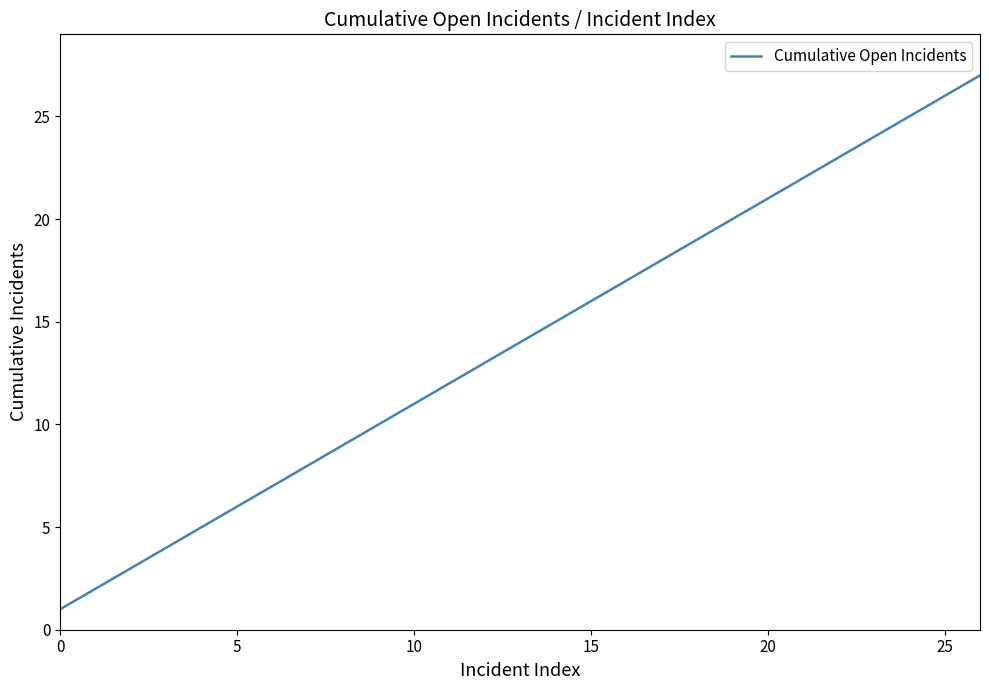

What is the difference between the maximum and minimum values?

26